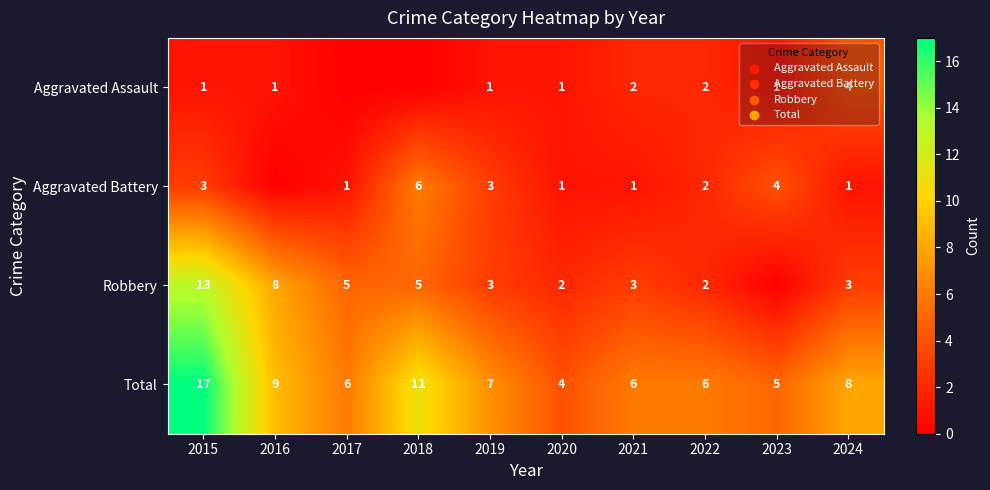

Which label corresponds to the smallest value in the chart?

2017